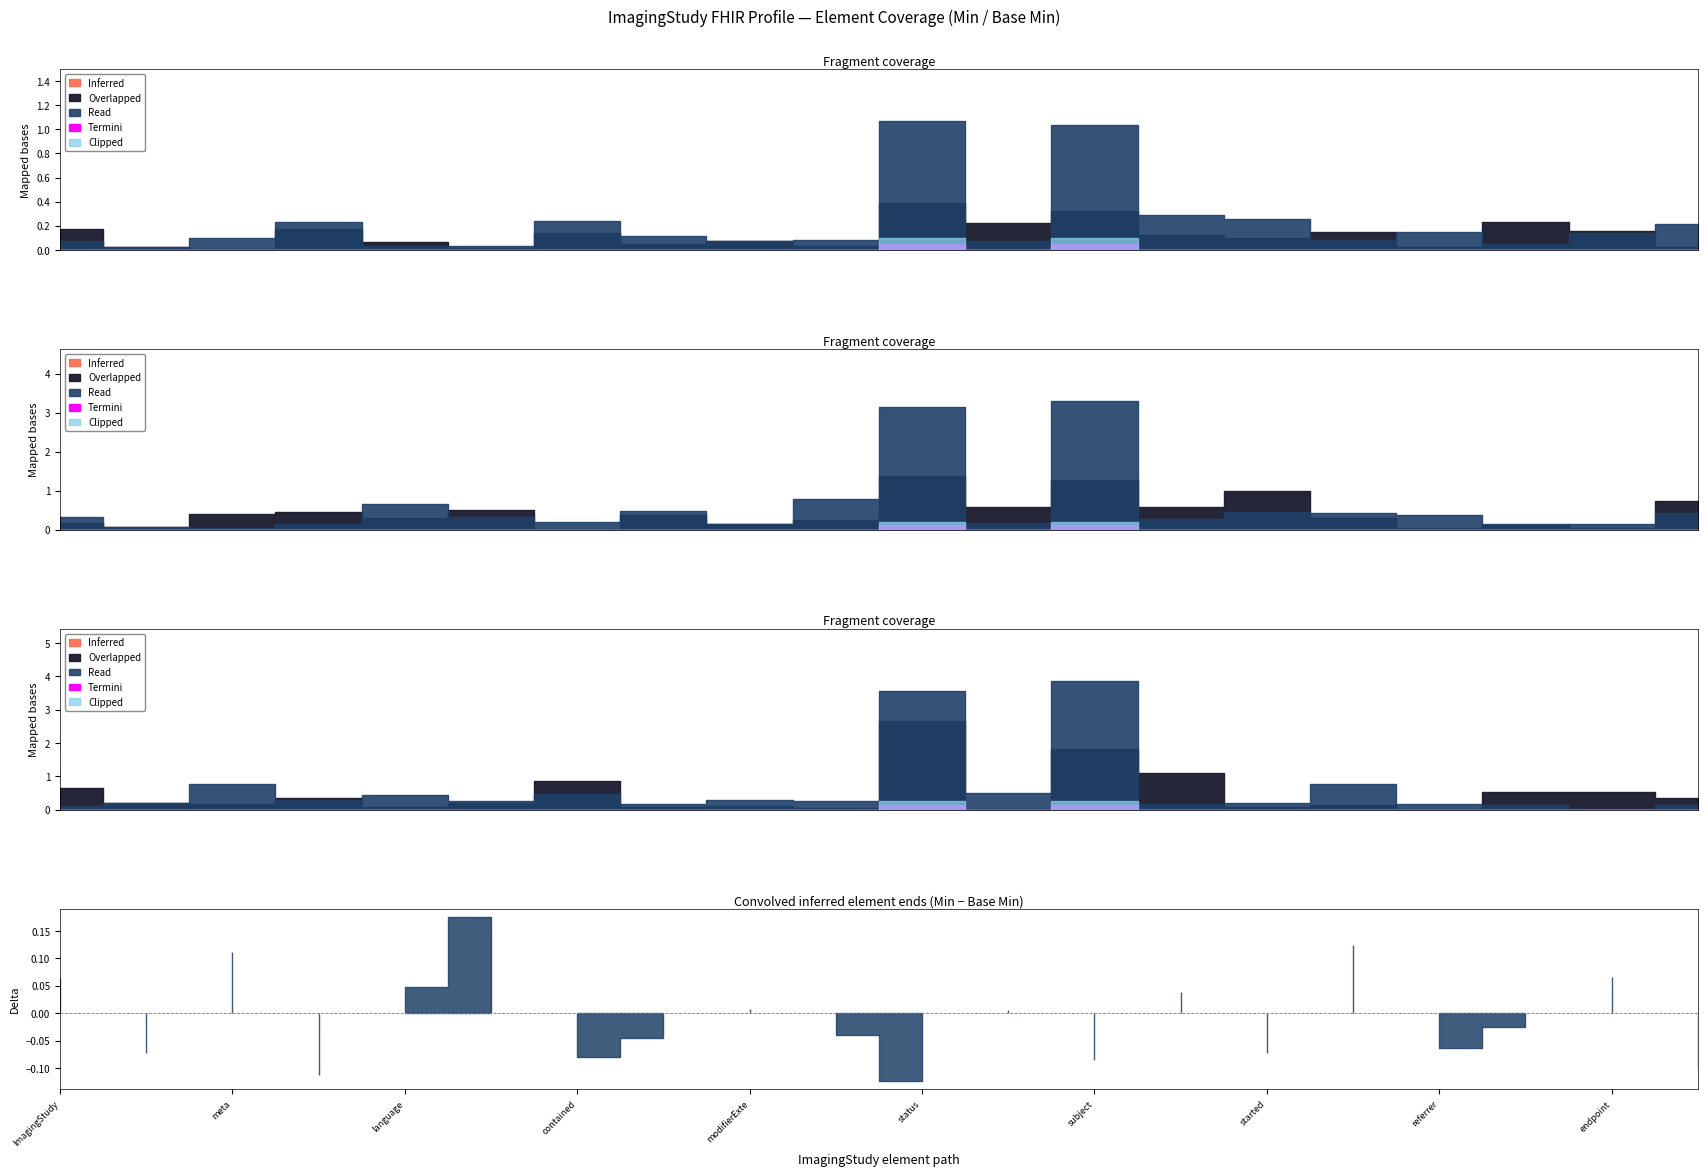

At which category is the sum across all series the highest?

ImagingStudy.status